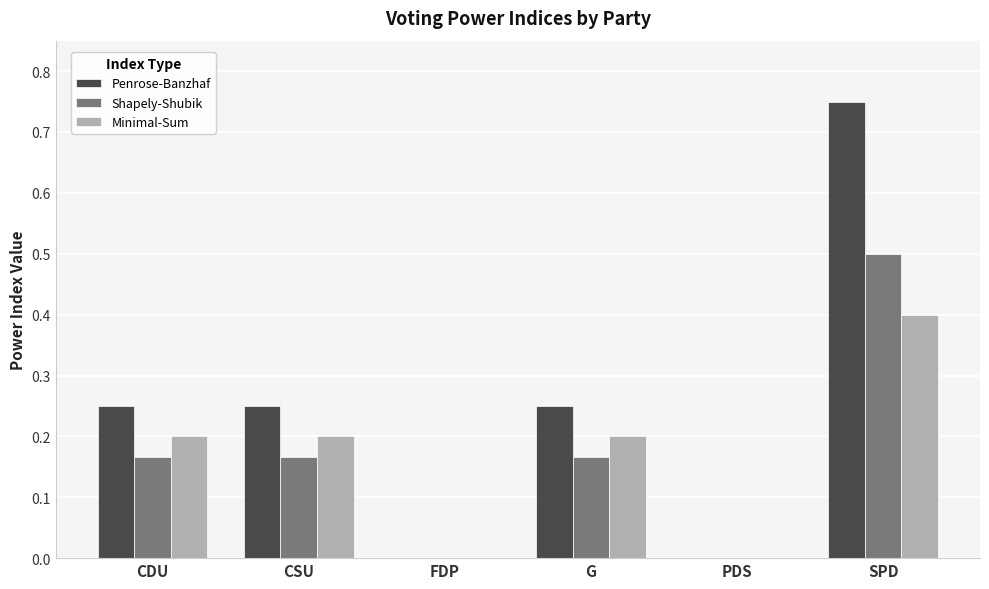

What are all the series names shown in the legend?

Penrose-Banzhaf, Shapely-Shubik, Minimal-Sum